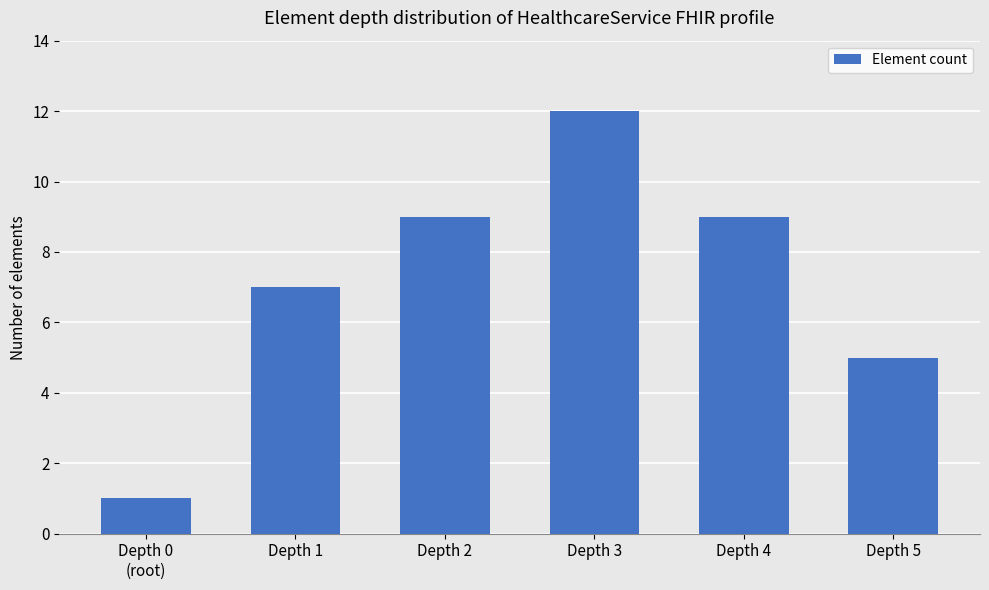

Approximately how many times larger is the value at Depth 4 compared to Depth 5?

1.8